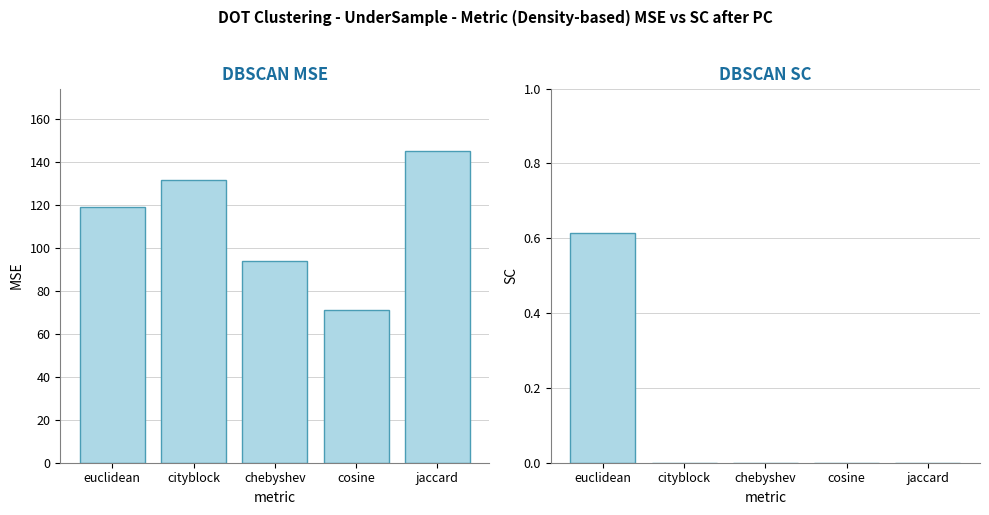

How many bars are there in total?

10